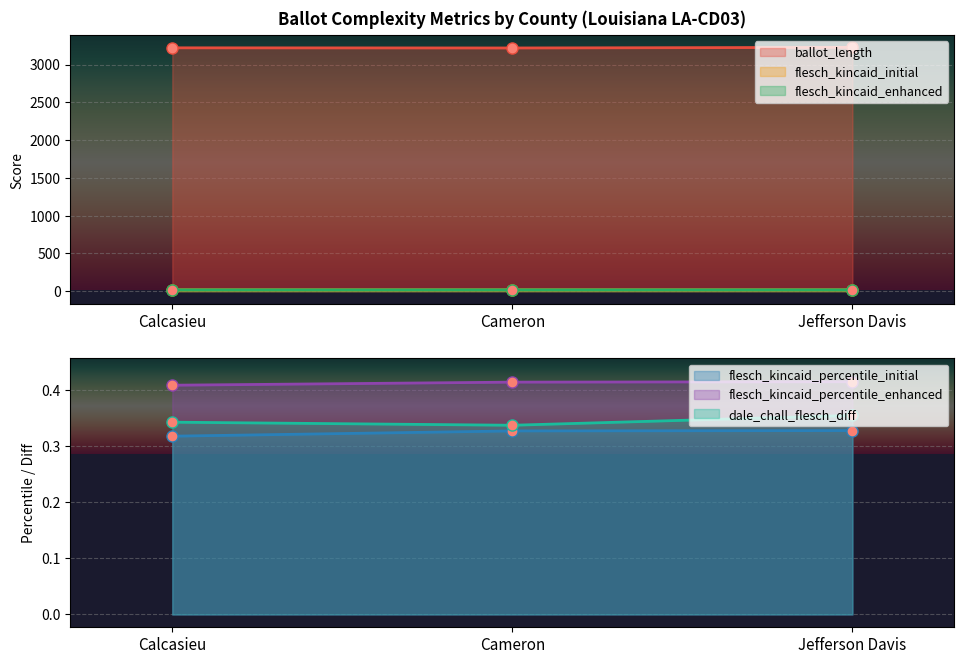

Read the ballot_length value at Cameron.

3219.0